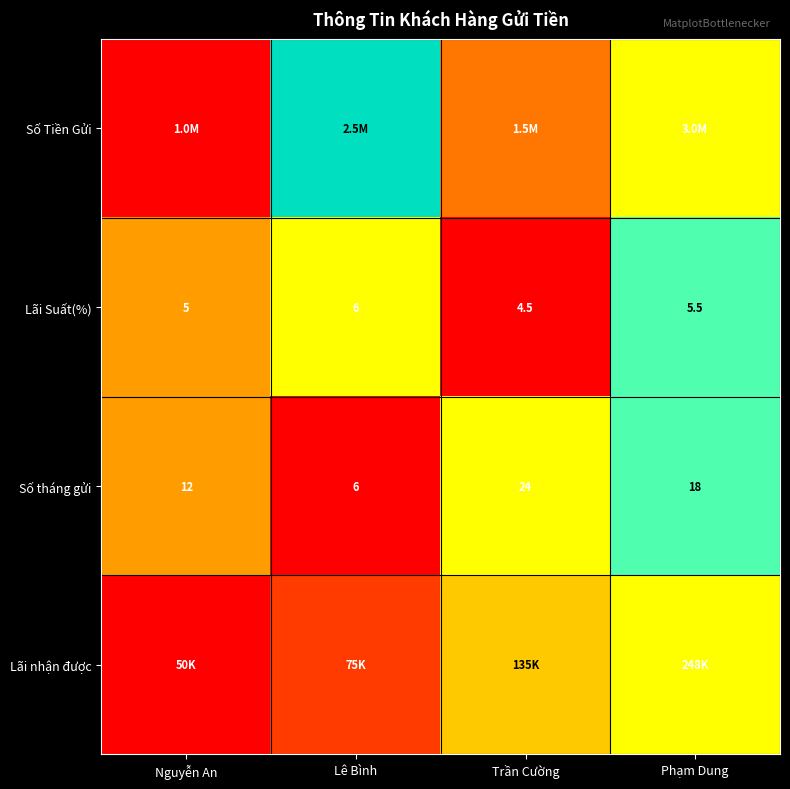

At which label is Lãi Suất(%) closest to 5?

Nguyễn An